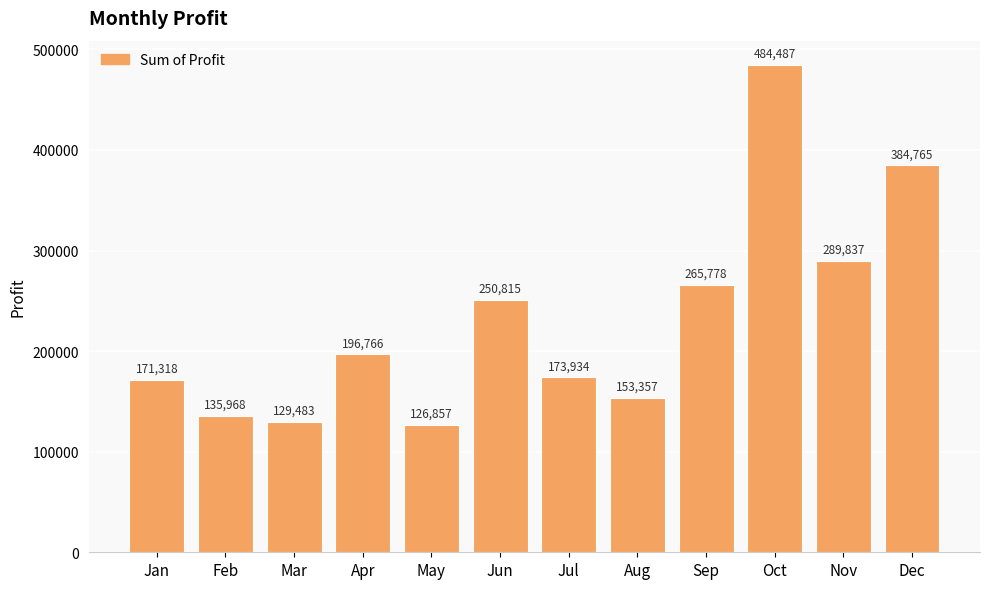

What is the minimum value shown in the chart?

126856.9